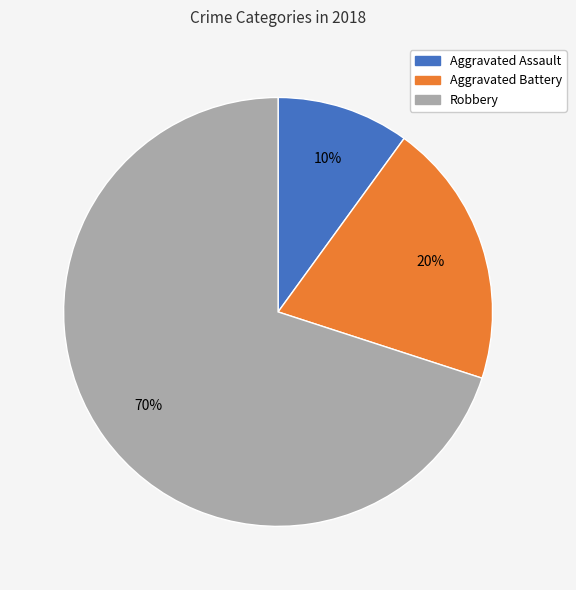

Is it true that Aggravated Battery is 20% of the pie?

True